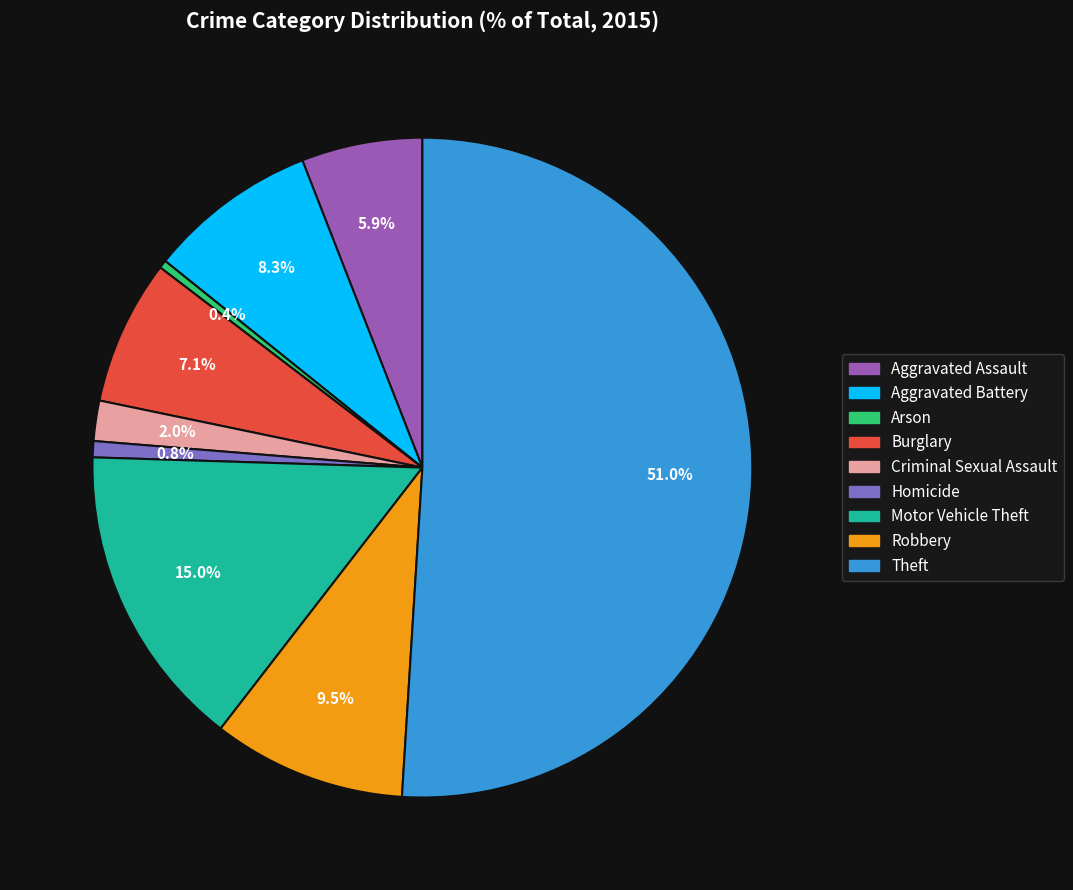

To the nearest percent, what is the average slice percentage?

11%